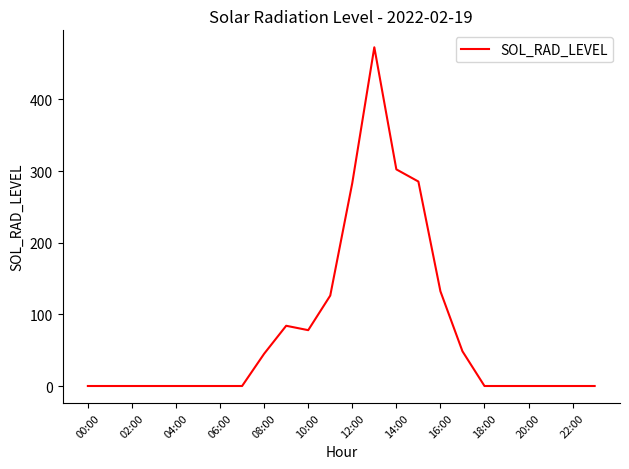

How many lines are shown in the chart?

1